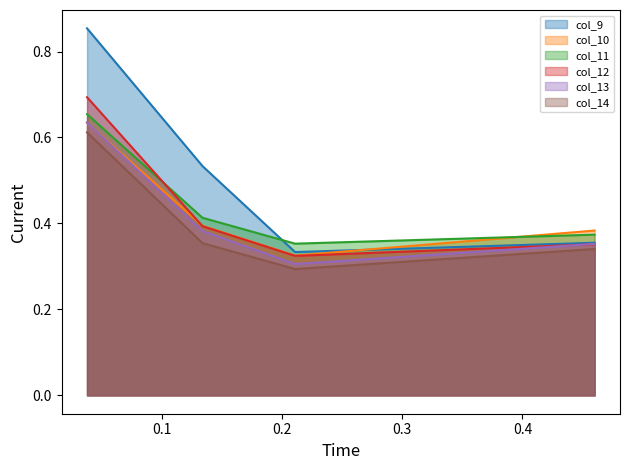

What is the difference between the second highest and minimum values in the col_12_line series?

0.1